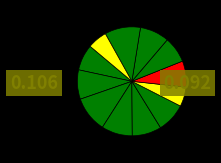

How many segments does this pie chart have?

12